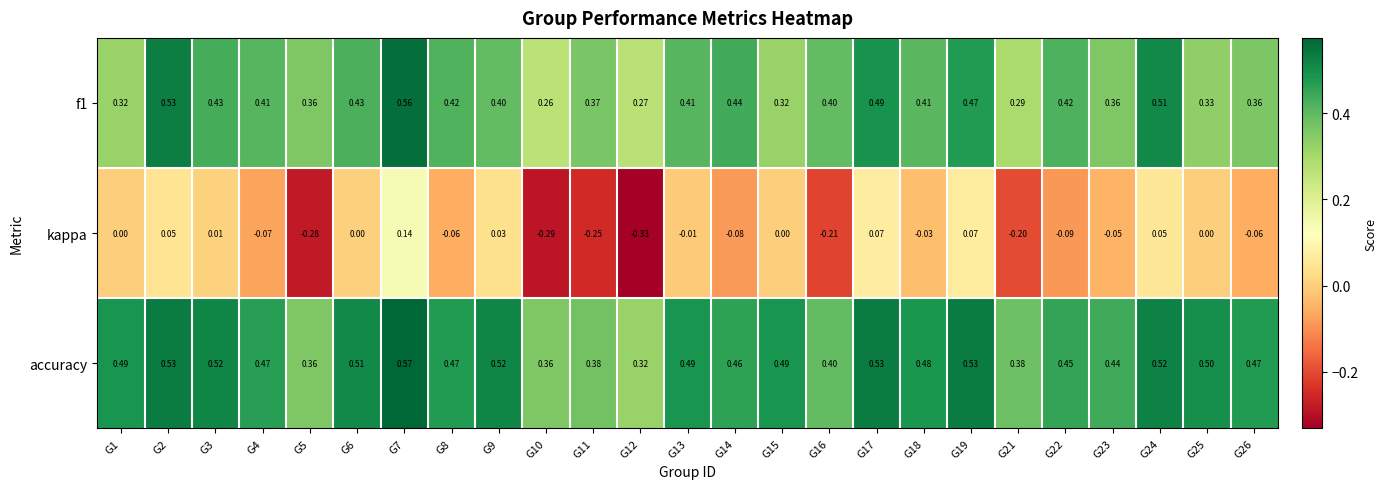

At which category is the sum across all series the highest?

G7